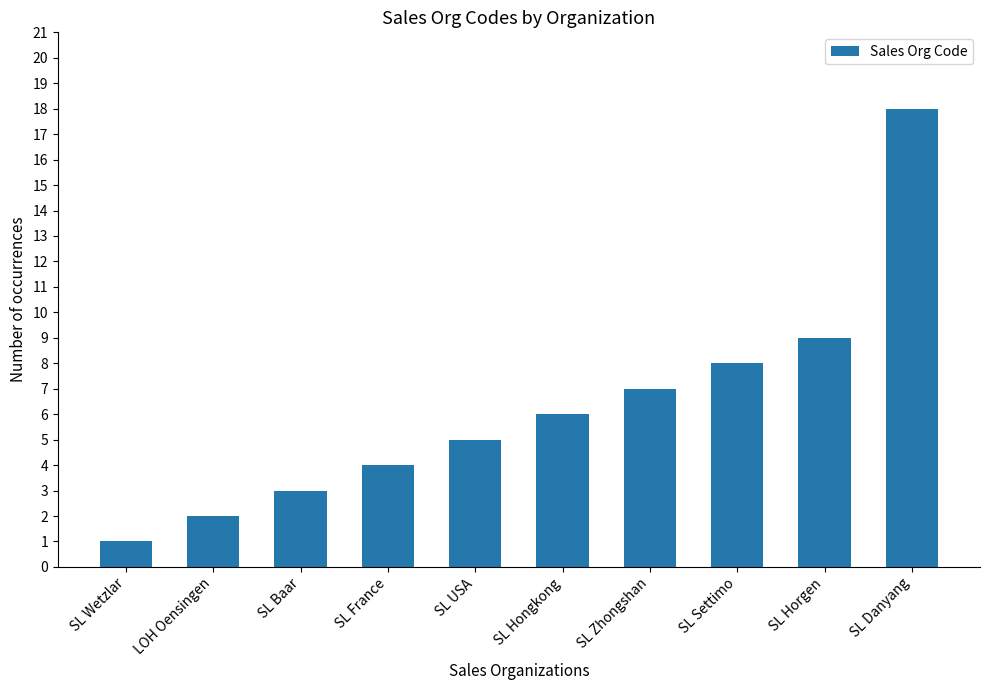

How many bars are there in total?

10